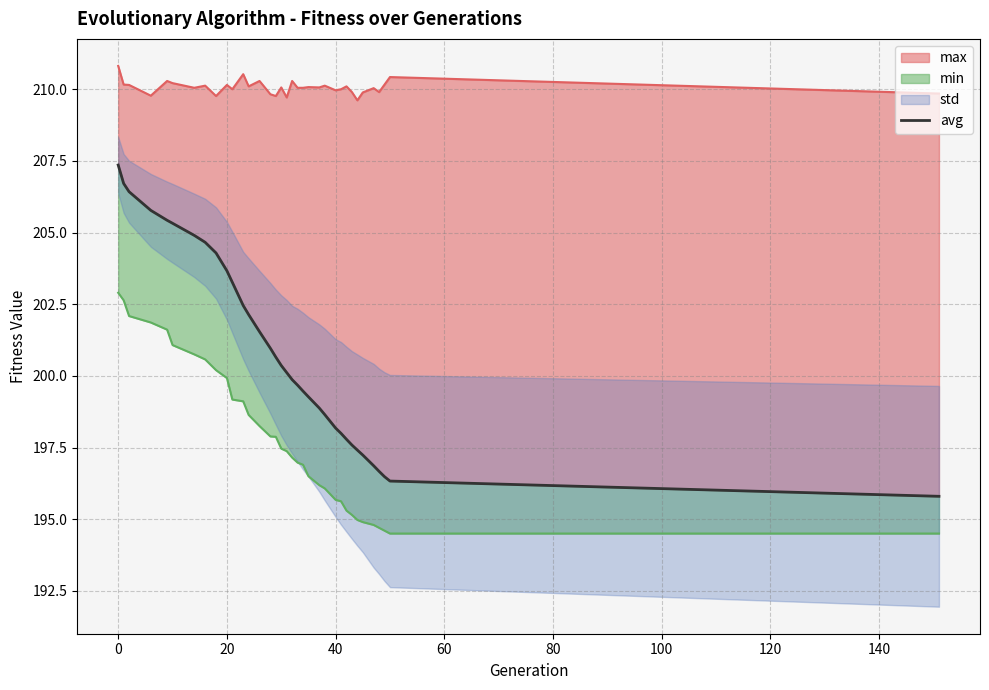

Reading left to right, list all the values displayed in this chart.

max_line: 210.8	210.2	210.1	209.8	210.3	210.2	210.0	210.1	209.8	210.1	210.0	210.5	210.1	210.3	209.8	209.8	210.1	209.7	210.3	210.0	210.0	210.1	210.1	210.1	210.0	210.0	210.1	209.9	209.6	209.9	210.0	209.9	210.2	210.4	209.8
min_line: 202.9	202.6	202.1	201.9	201.6	201.1	200.7	200.6	200.2	199.9	199.2	199.1	198.6	198.2	197.9	197.9	197.5	197.4	197.1	197.0	196.9	196.5	196.2	196.1	195.7	195.6	195.3	195.1	195.0	194.9	194.8	194.7	194.6	194.5	194.5
avg: 207.4	206.7	206.4	205.8	205.4	205.3	204.9	204.7	204.3	203.7	203.3	202.5	202.1	201.5	201.0	200.7	200.4	200.1	199.9	199.7	199.5	199.3	198.9	198.6	198.2	198.0	197.8	197.6	197.4	197.2	196.9	196.7	196.5	196.3	195.8